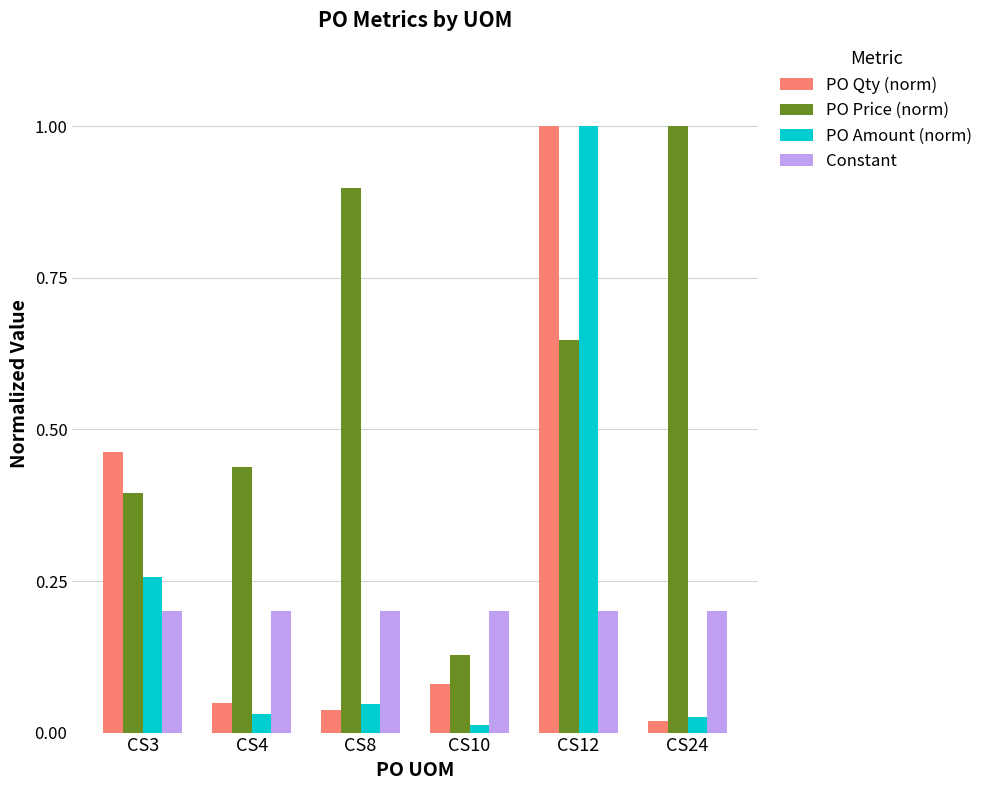

What is the greatest value displayed?

1.0